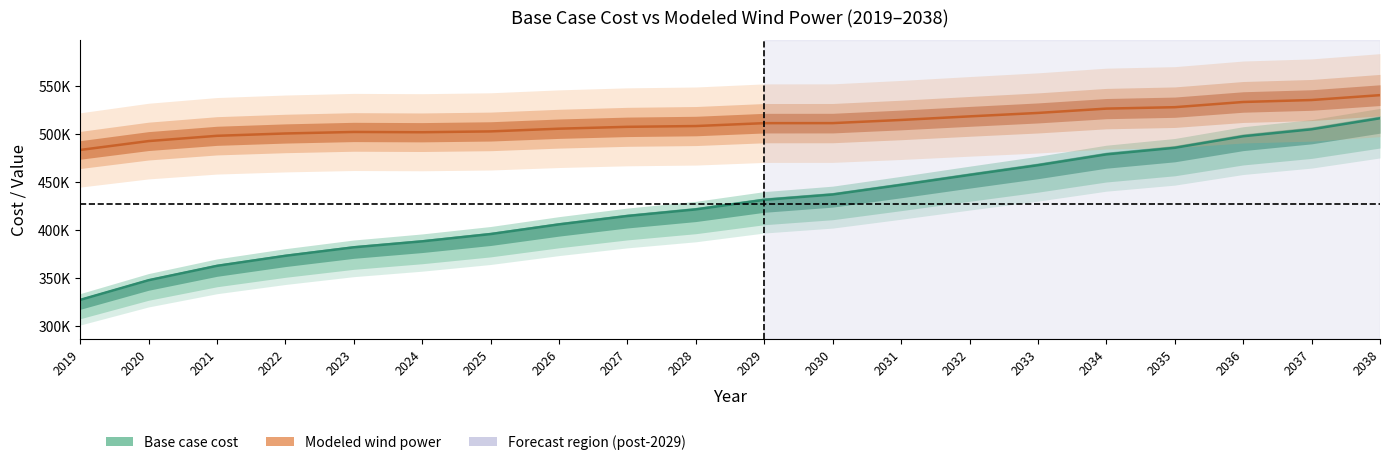

Read the Modeled wind power value at 2038.

540447.5